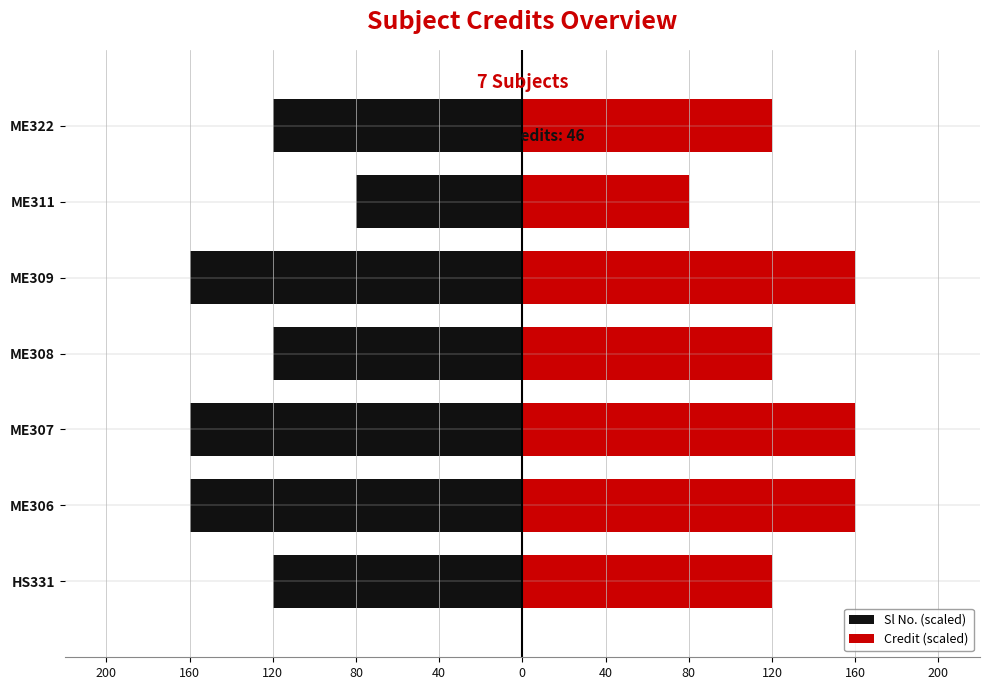

Which series has the largest total across all categories?

Credit (scaled)